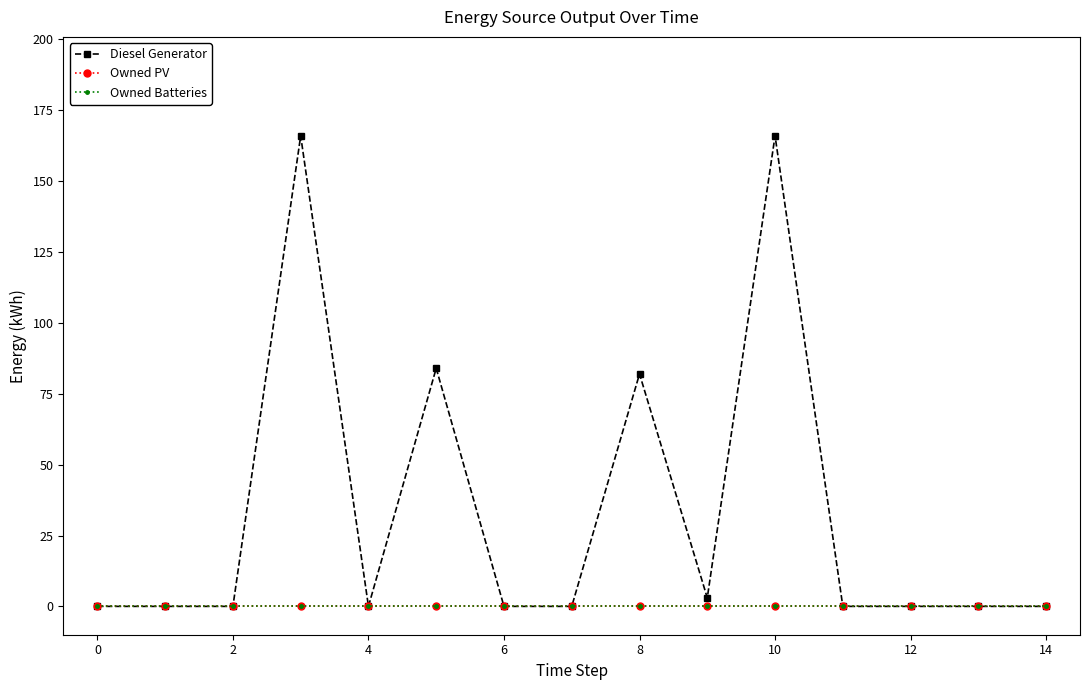

Is this an area chart (filled region under the line)?

No